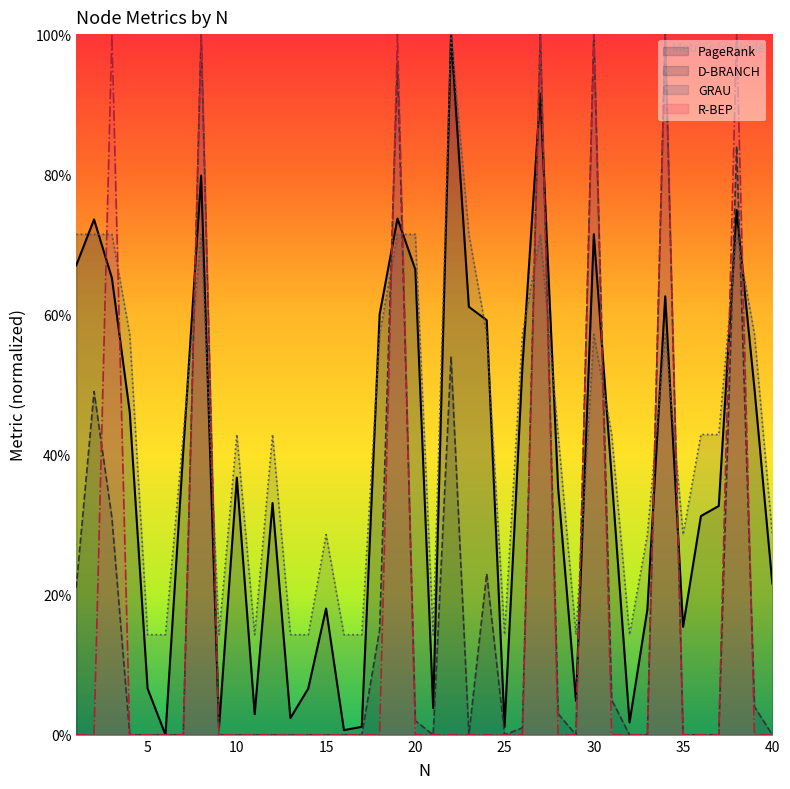

Does the chart have visible grid lines?

No